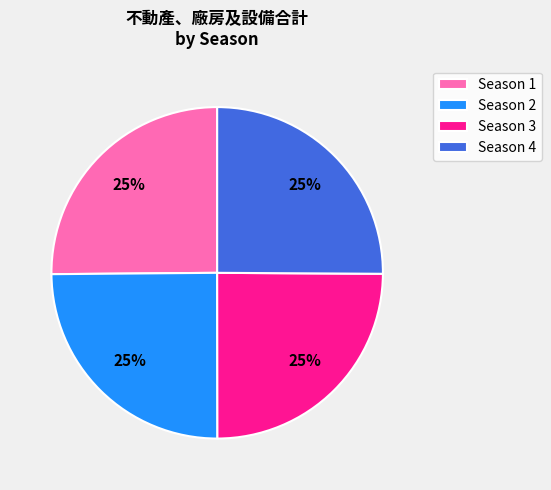

True or false: Season 4 accounts for 39% of the total.

False